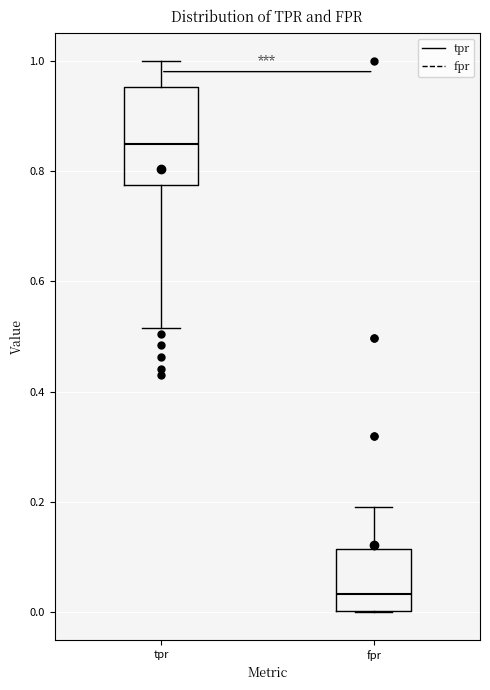

Reading left to right, transcribe this box plot: for each box, give where its median line is, the range the box spans, and where its two whiskers end, as read against the y-axis. The values are not printed on the chart, so give them approximately, as read against the axis.

tpr: median 0.84, box 0.78 to 0.96, whiskers 0.52 to 1.00
fpr: median 0.04, box 0.00 to 0.12, whiskers 0.00 to 0.20